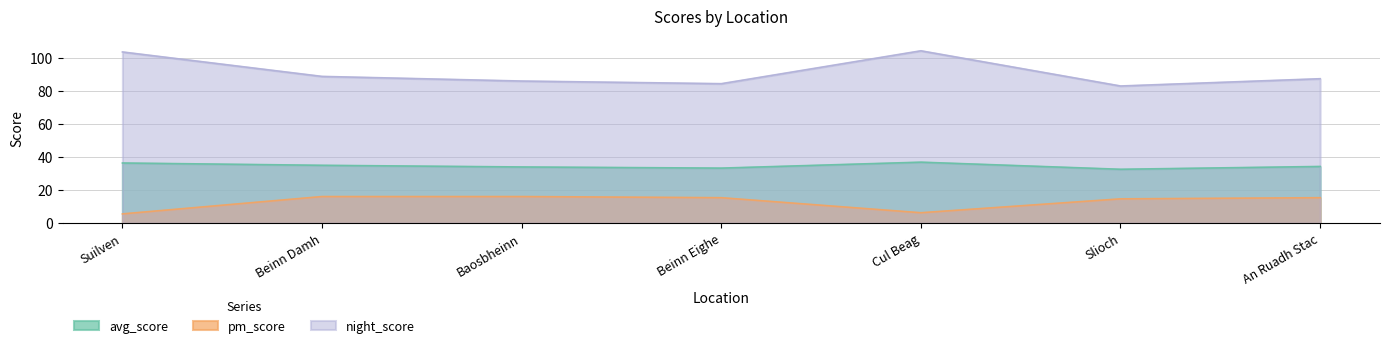

Between Slioch and Cul Beag, which is larger?

Cul Beag